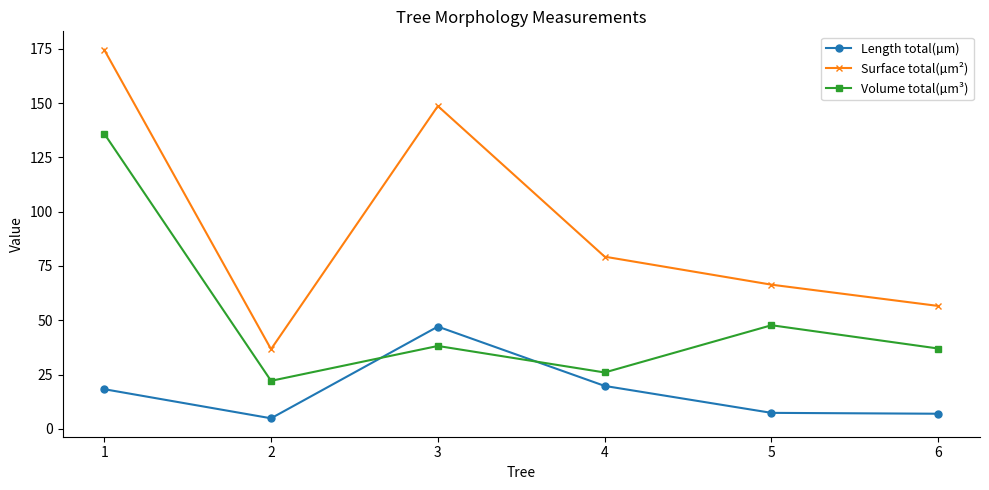

At which label does Volume total(µm³) reach its minimum?

2